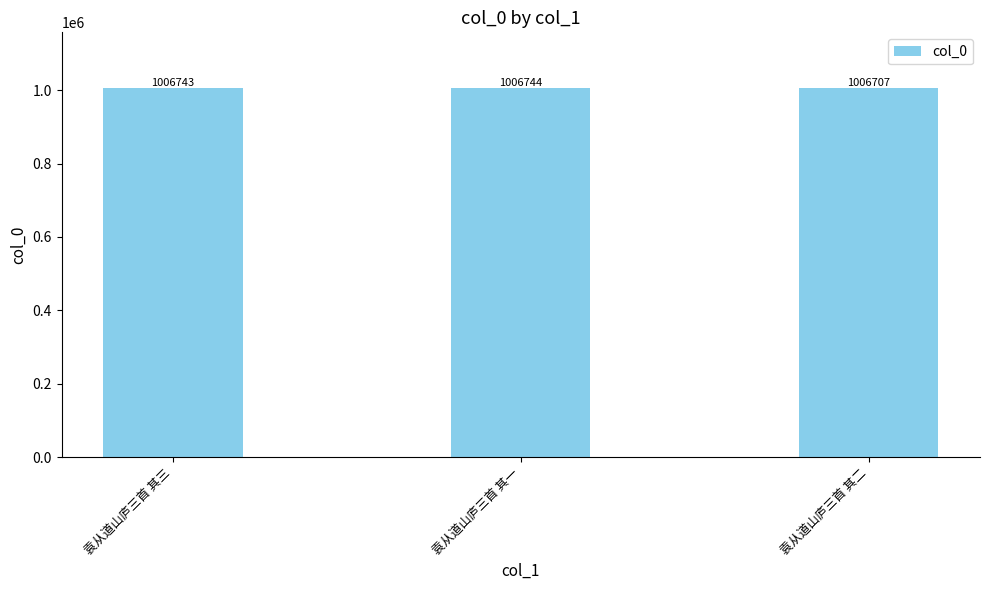

Between 袁从道山庐三首 其一 and 袁从道山庐三首 其二, which is larger?

袁从道山庐三首 其一